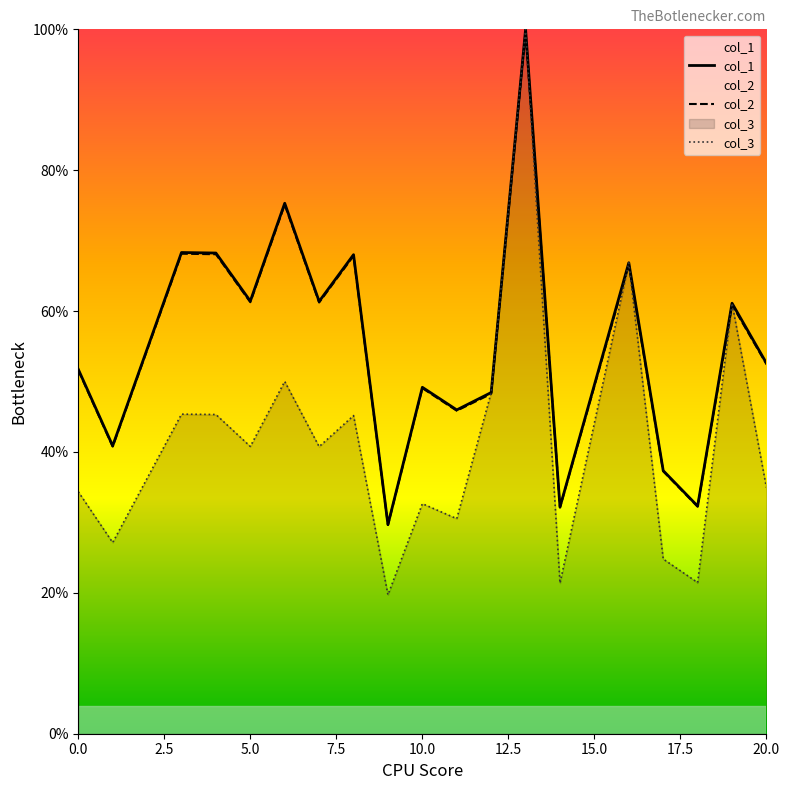

True or false: col_2 and col_1 cross at least once.

False